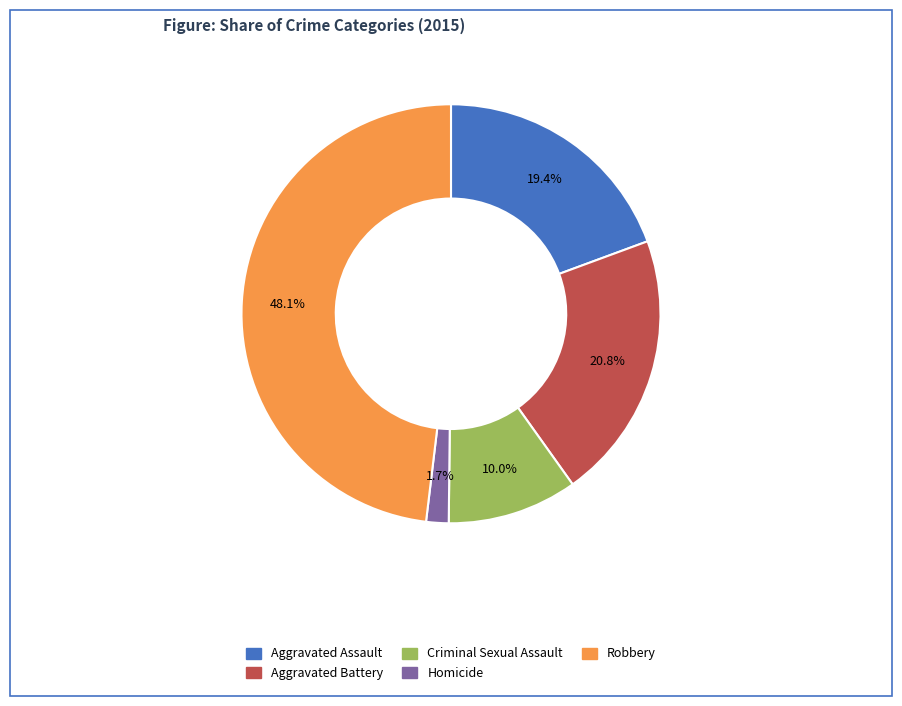

Does Robbery account for over 50% of the chart?

No